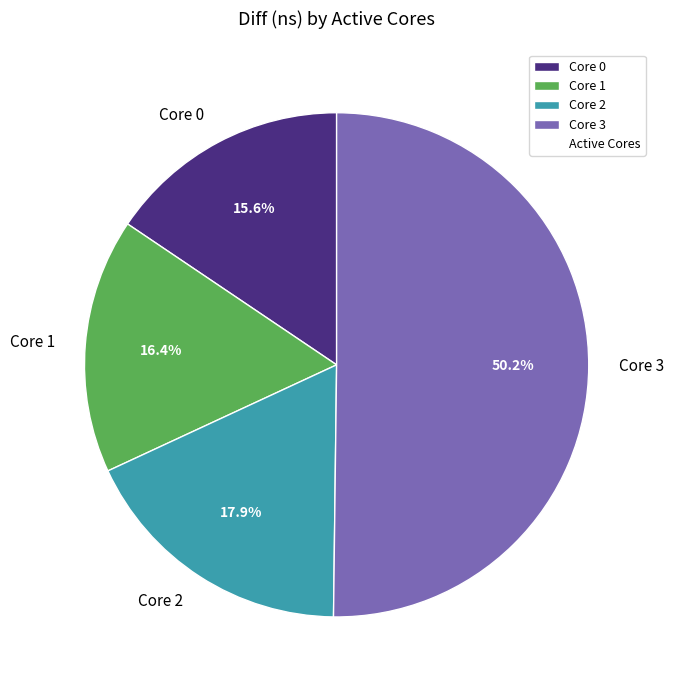

Between Core 0 and Core 1, which is larger?

Core 1